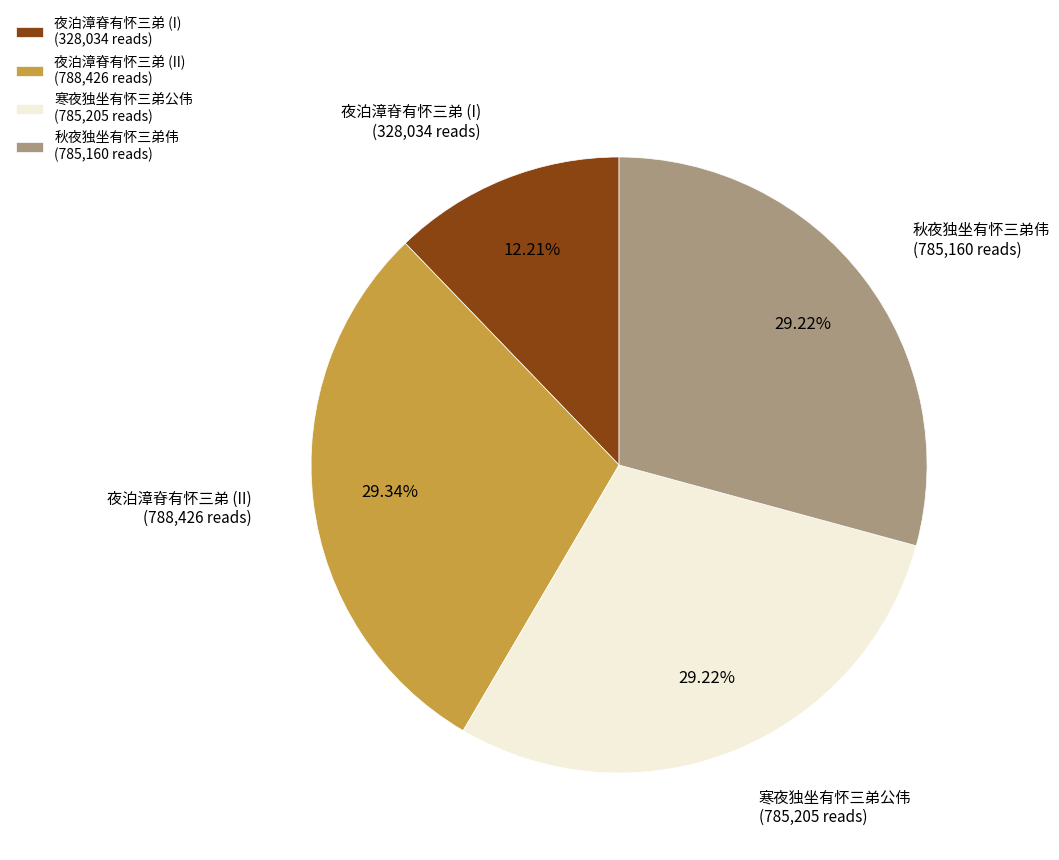

To the nearest percent, what is the average slice percentage?

25%